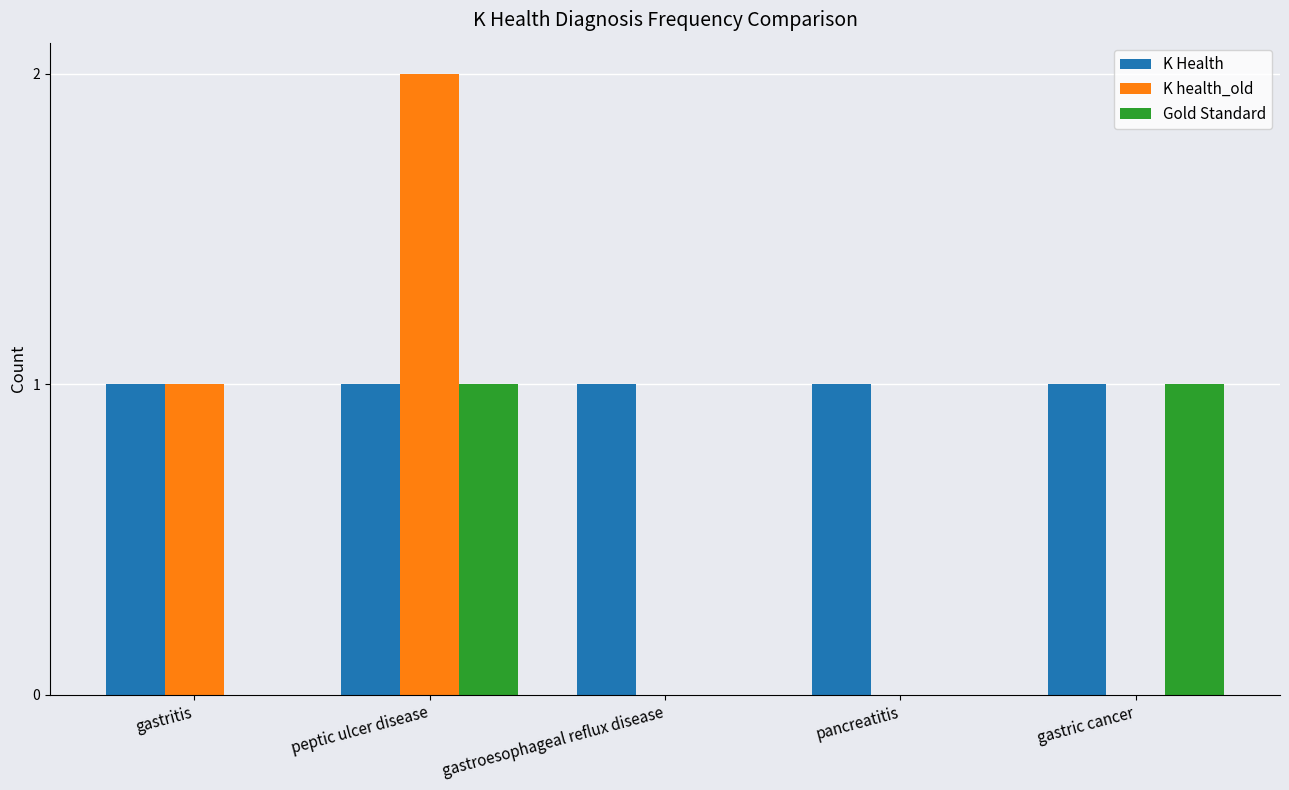

How many distinct data groups are displayed?

3